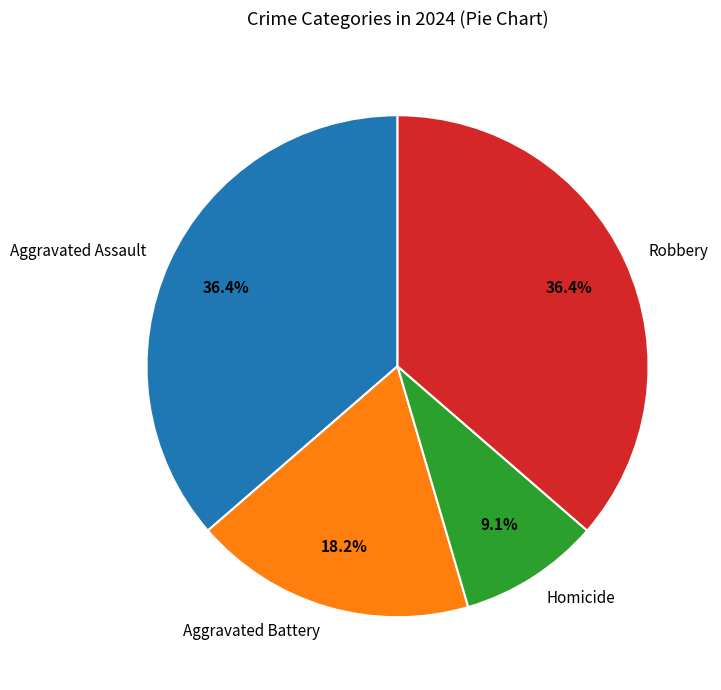

Which slice is the smallest?

Homicide